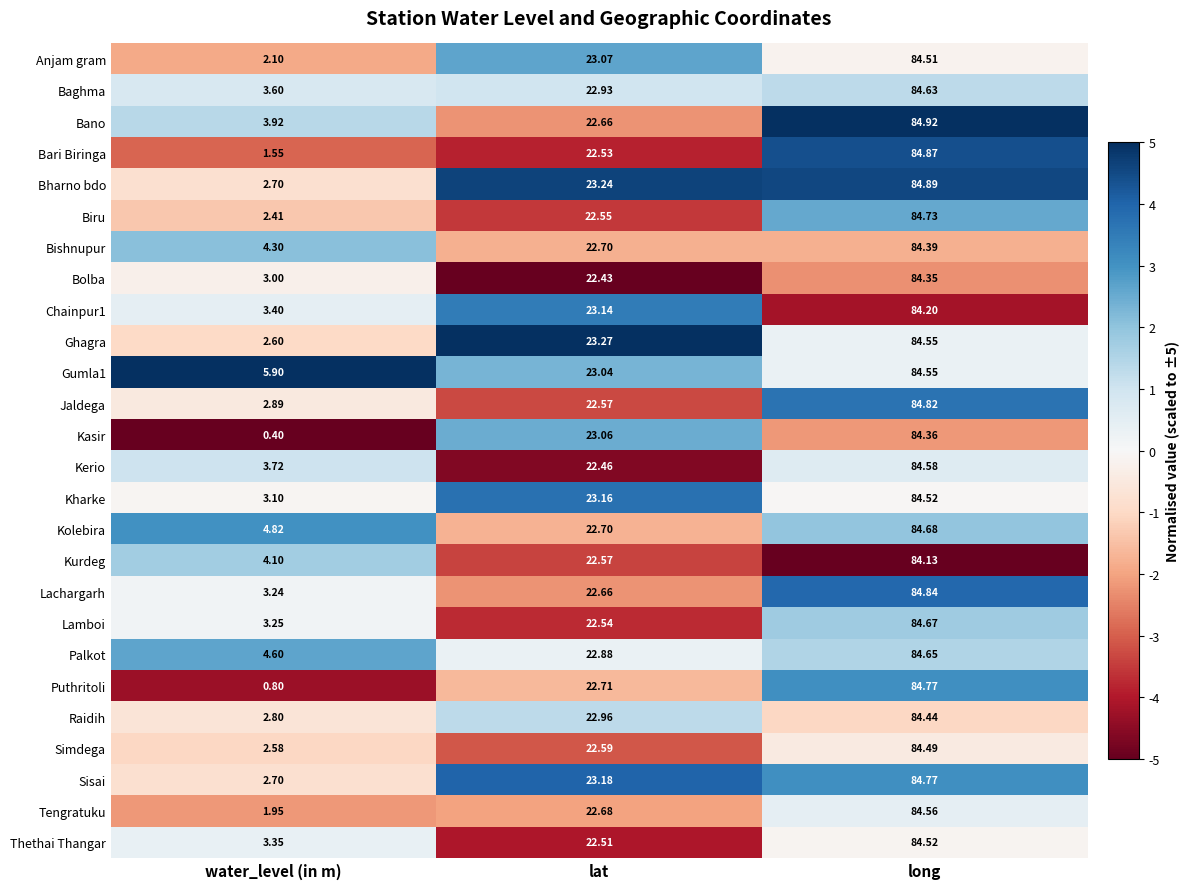

How many series are shown in this chart?

26